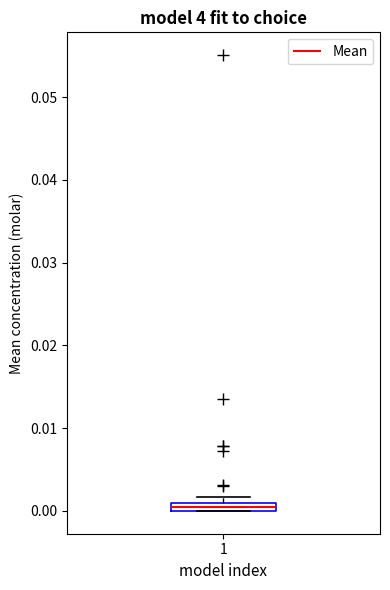

Where is the lower edge of the box at x = 1 on the y-axis? The values are not printed on the chart, so give them approximately, as read against the axis.

0.000